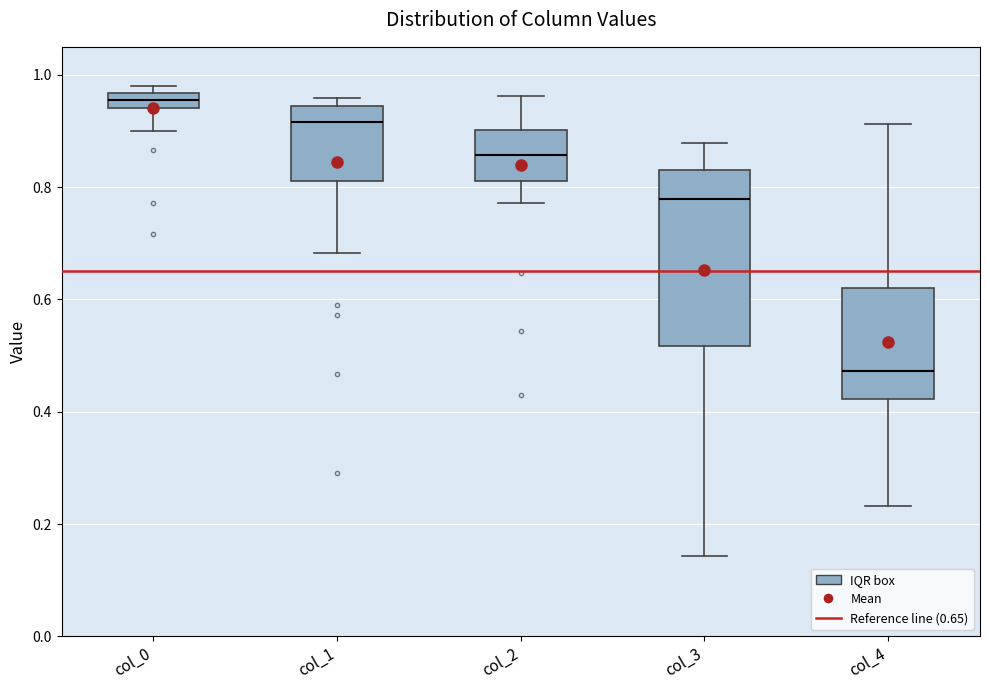

Which box's median line is the lowest?

col_4